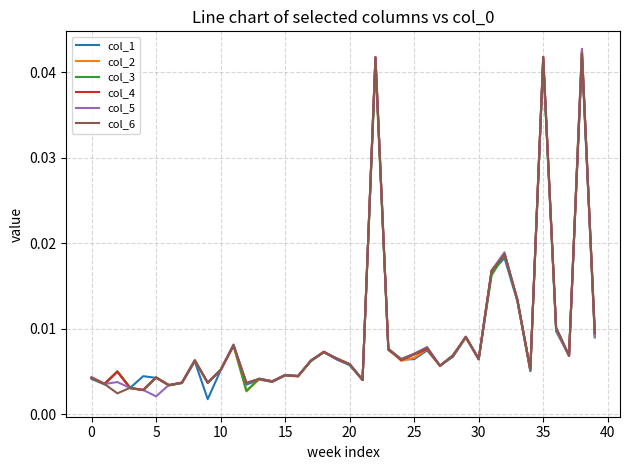

Does the chart have visible grid lines?

Yes